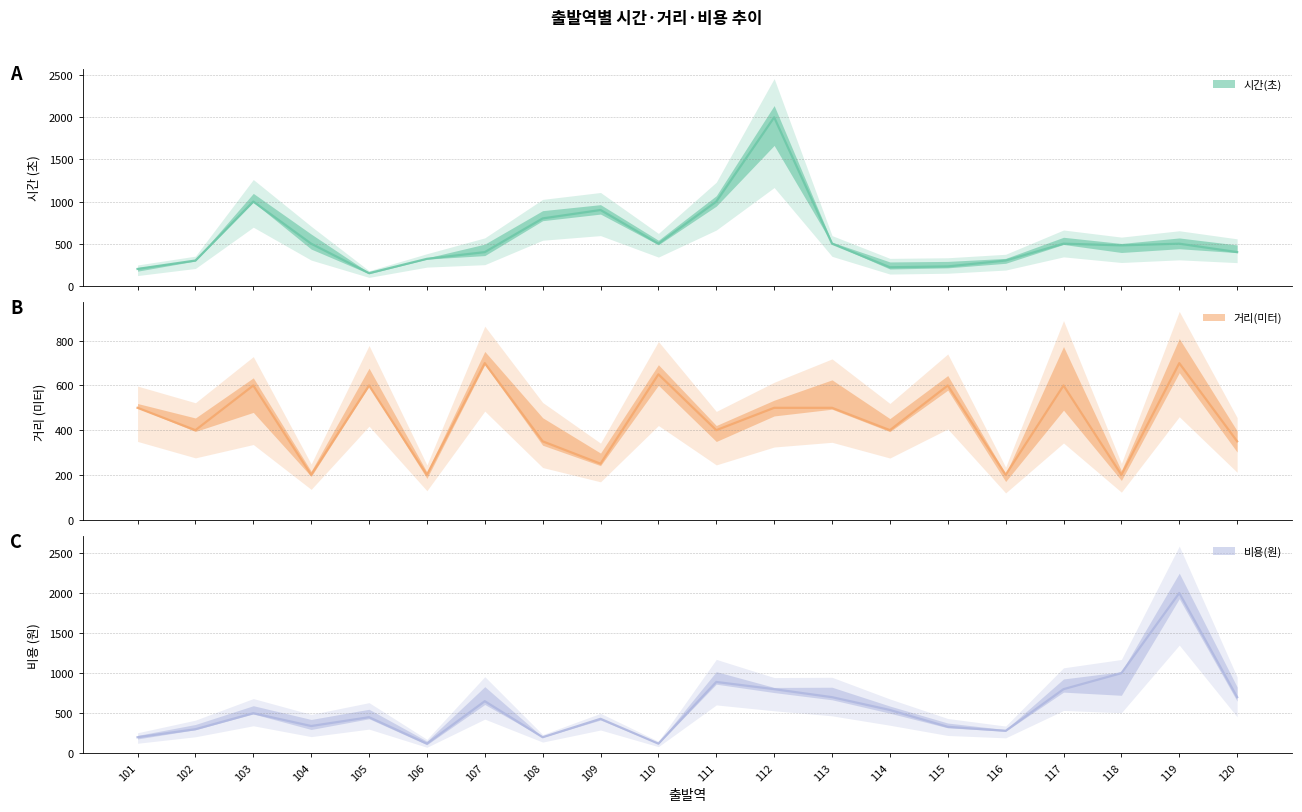

How many lines are shown in the chart?

3